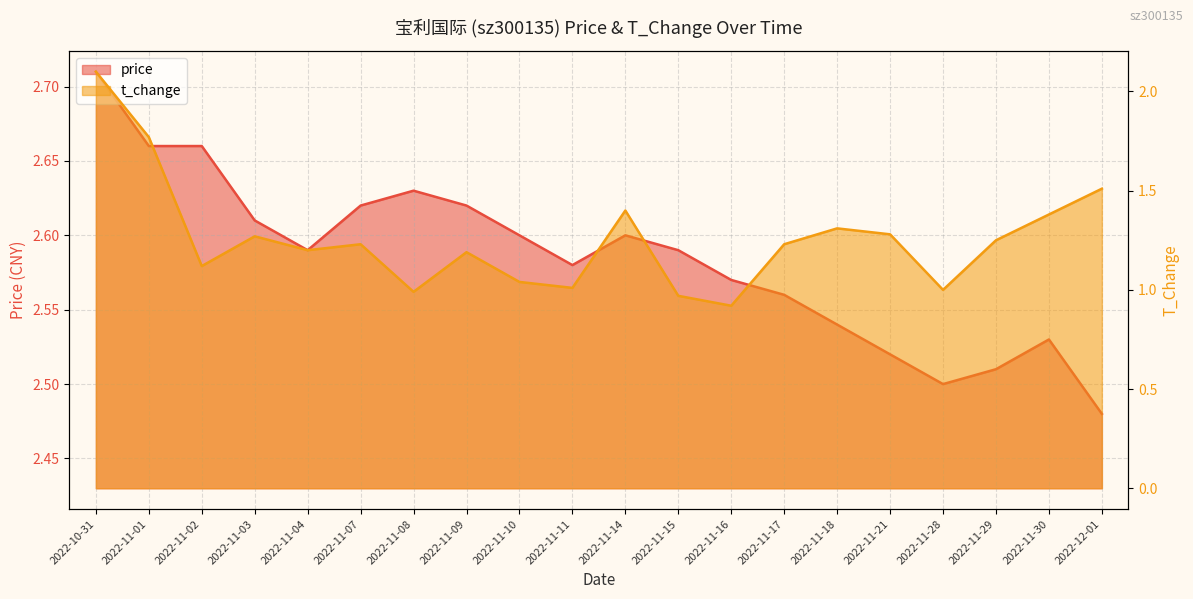

What is the spread (max minus min) of values at 2022-11-30?

1.1